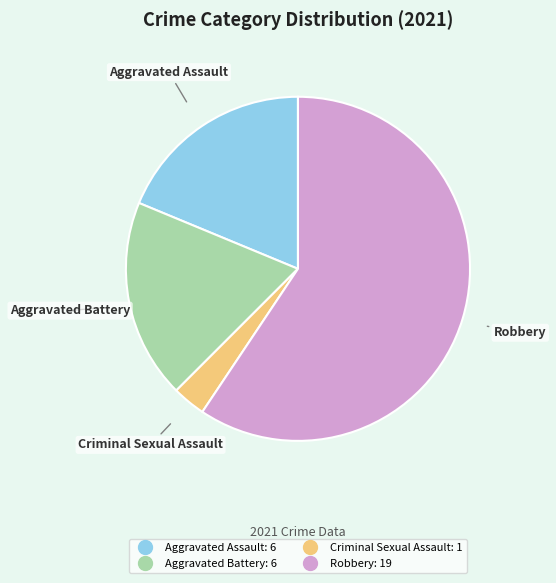

Which category has the biggest portion of the pie?

Robbery